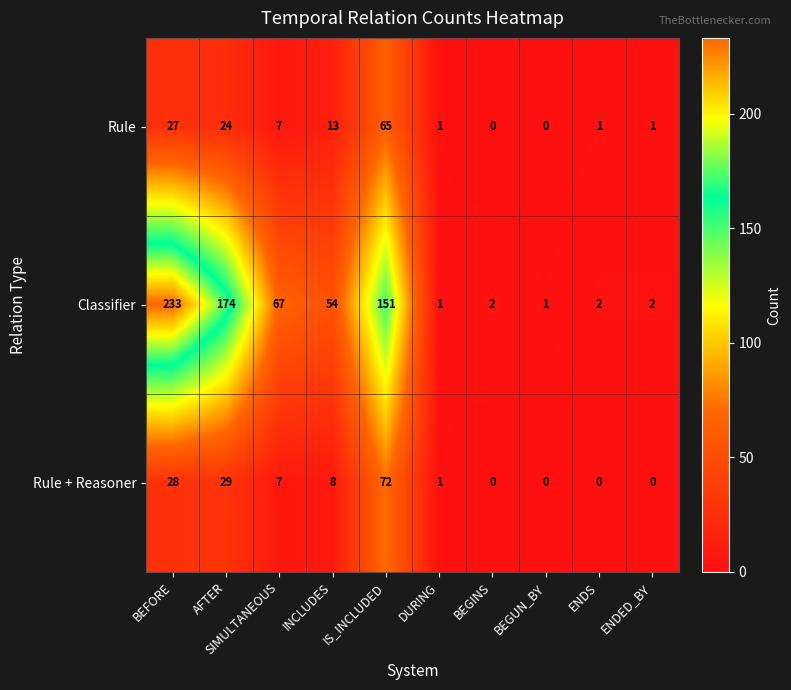

Where does the Rule + Reasoner series first go above 7?

BEFORE